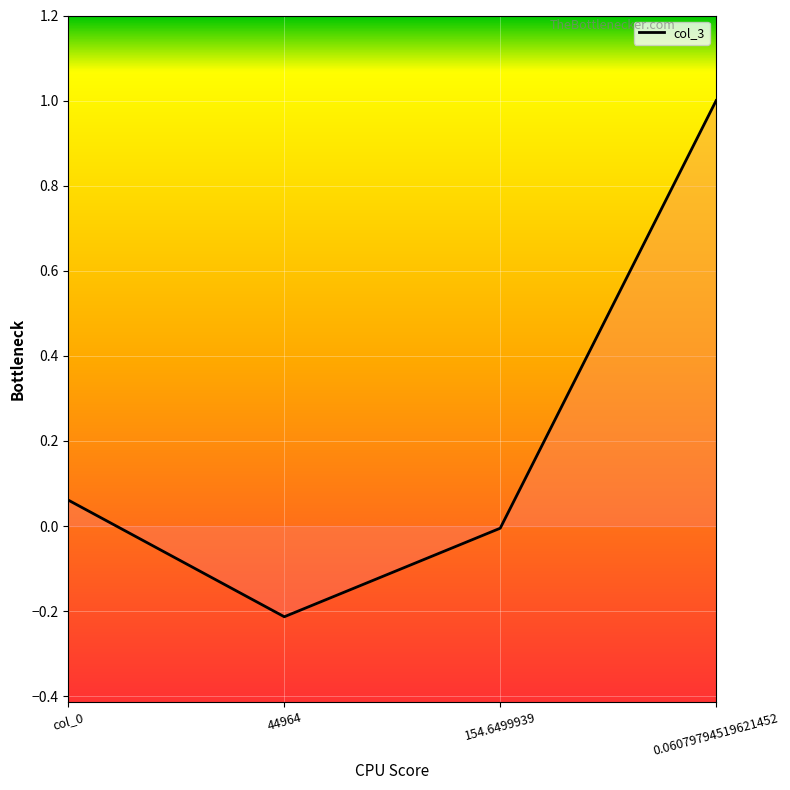

What is the sum of all values?

0.8